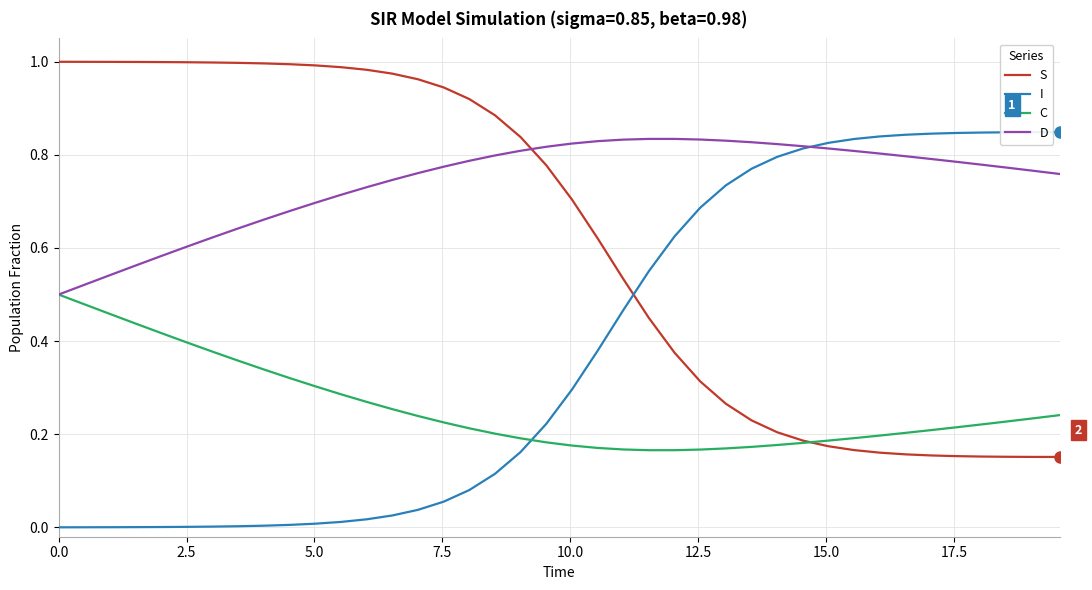

Rank the series by their maximum value, from highest to lowest.

S, I, D, C